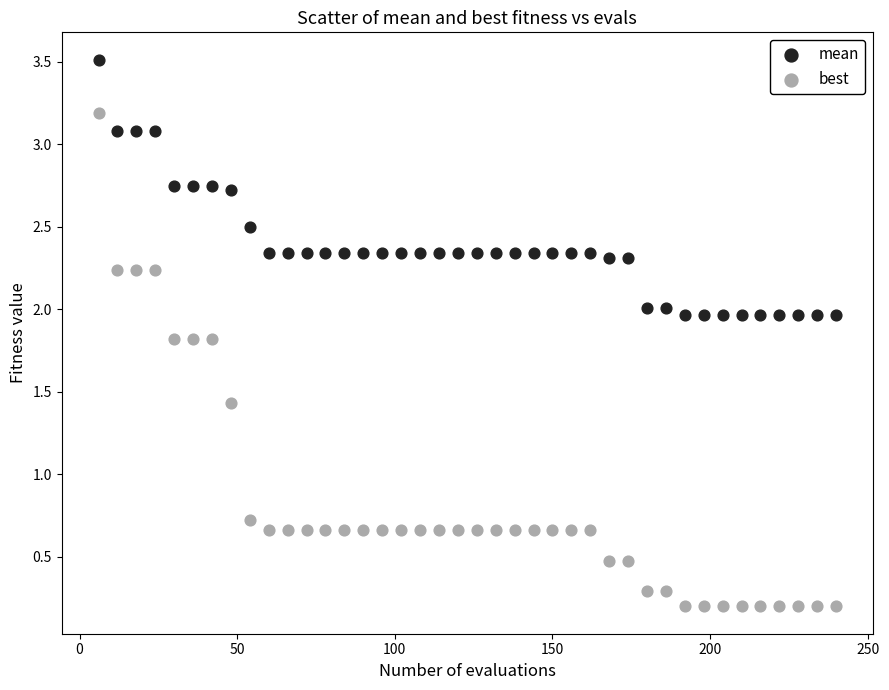

Which series contains the highest Y value?

mean